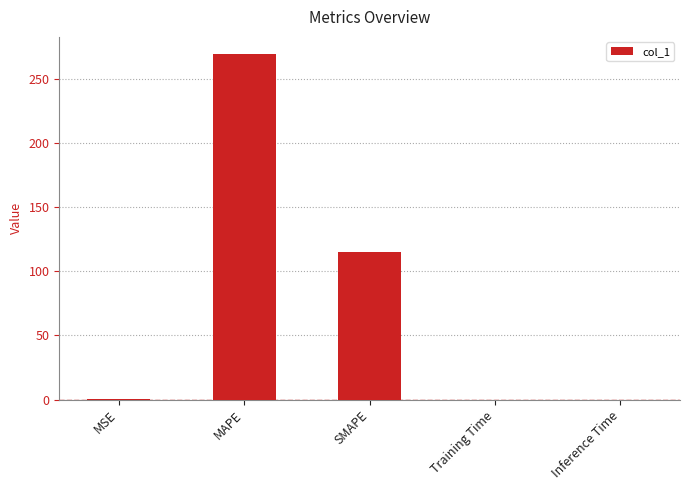

What is the change in value from MAPE to SMAPE?

-154.7